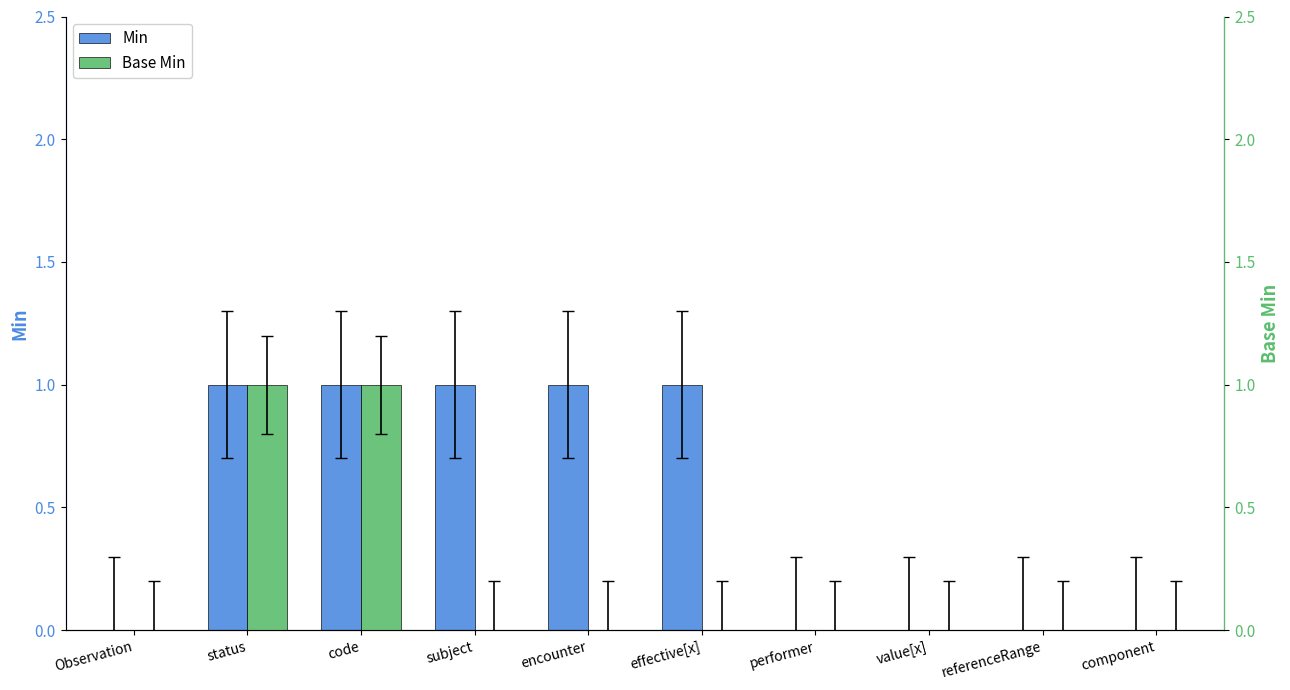

How many data points in Base Min are above 0?

2